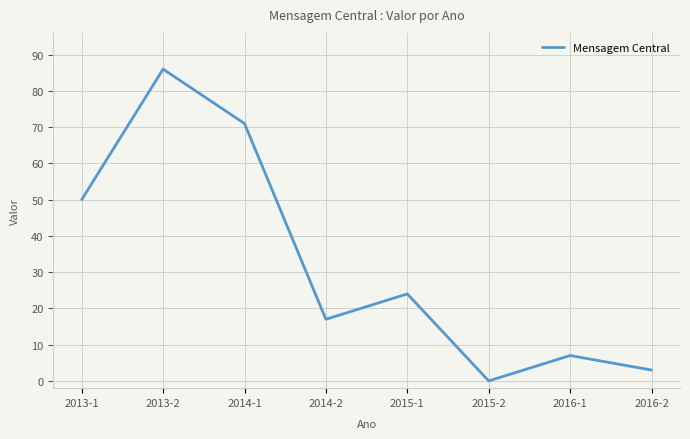

True or false: the data has more than 1 interior local peaks.

True